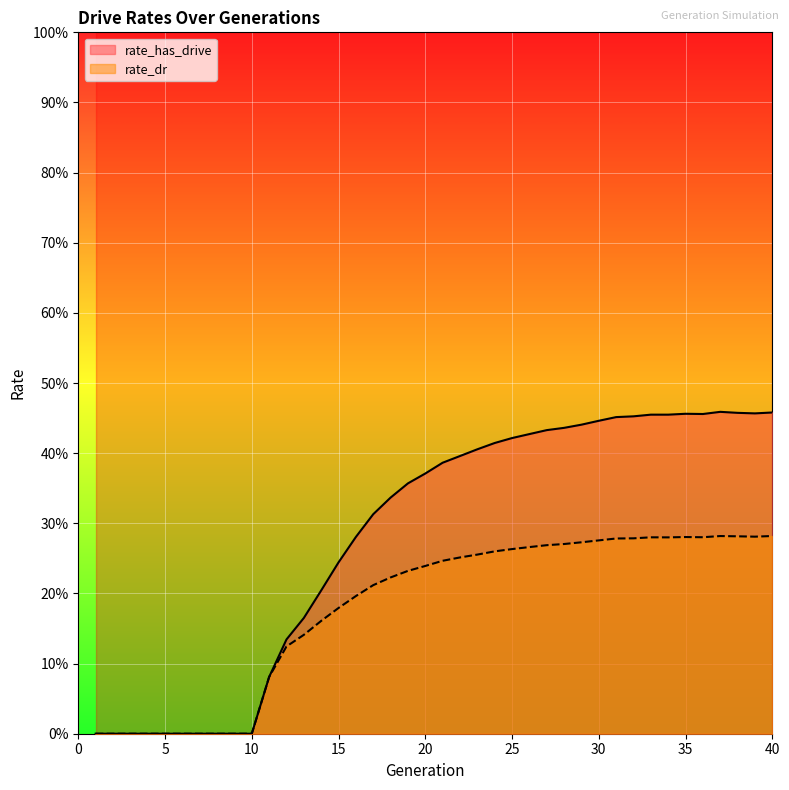

What is the spread (max minus min) of values at 36?

0.2